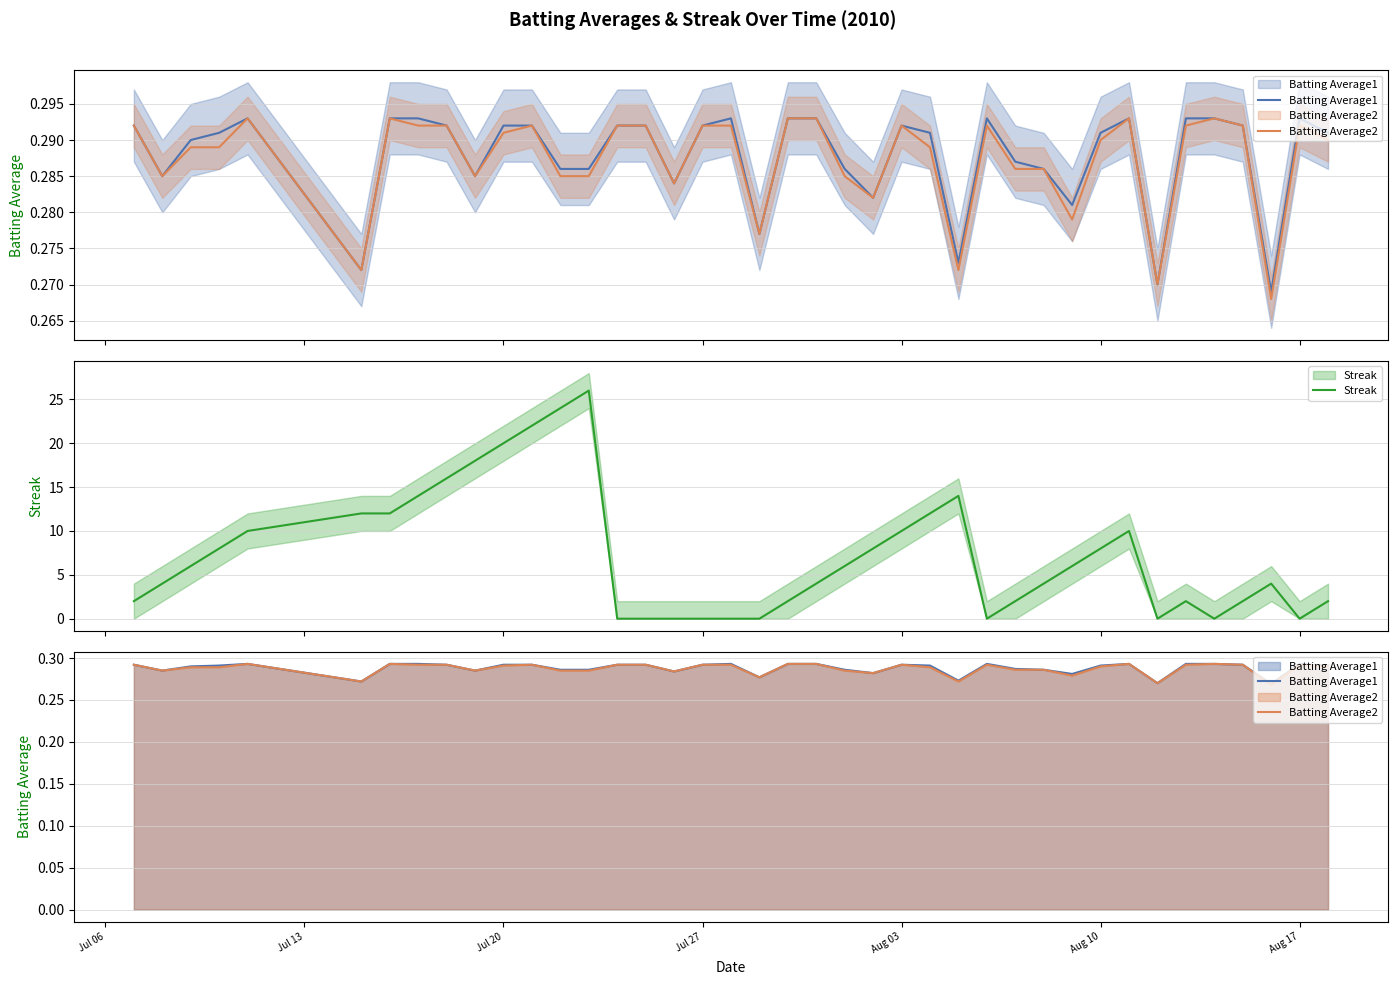

What is the value of the Batting Average2 point at the 14th from the left?

0.3